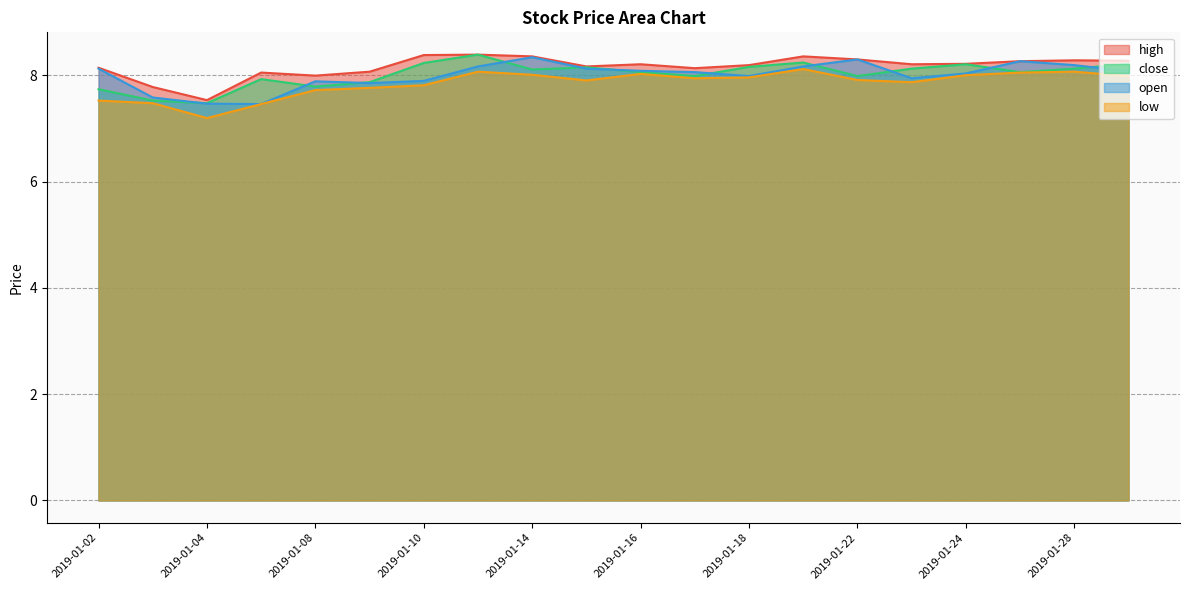

The value of low at 2019-01-24 is 13.2. True or false?

False